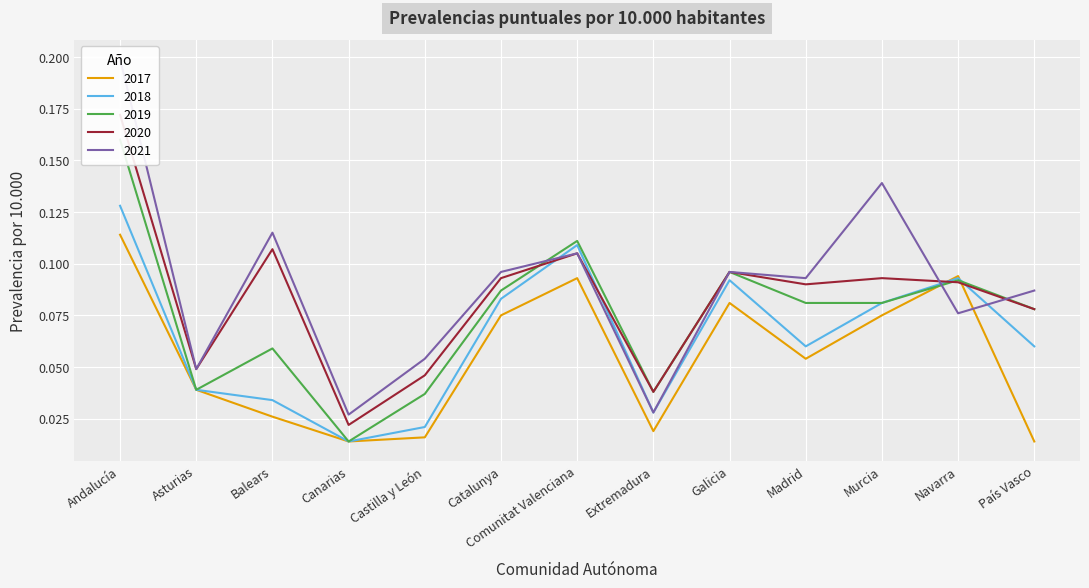

At how many categories does at least one series exceed 0?

13